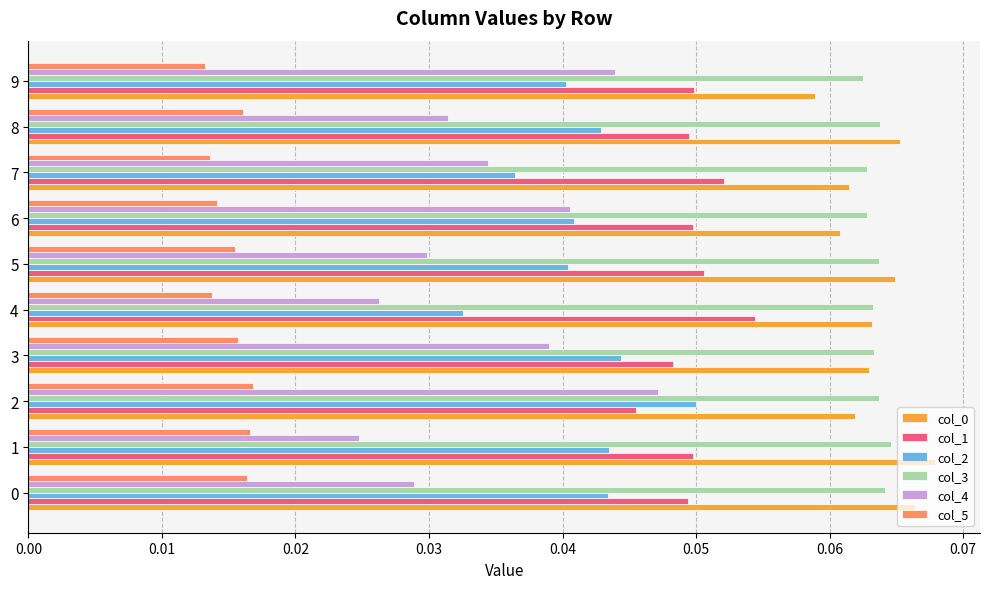

The value of col_3 at 8 is 0.0. True or false?

False